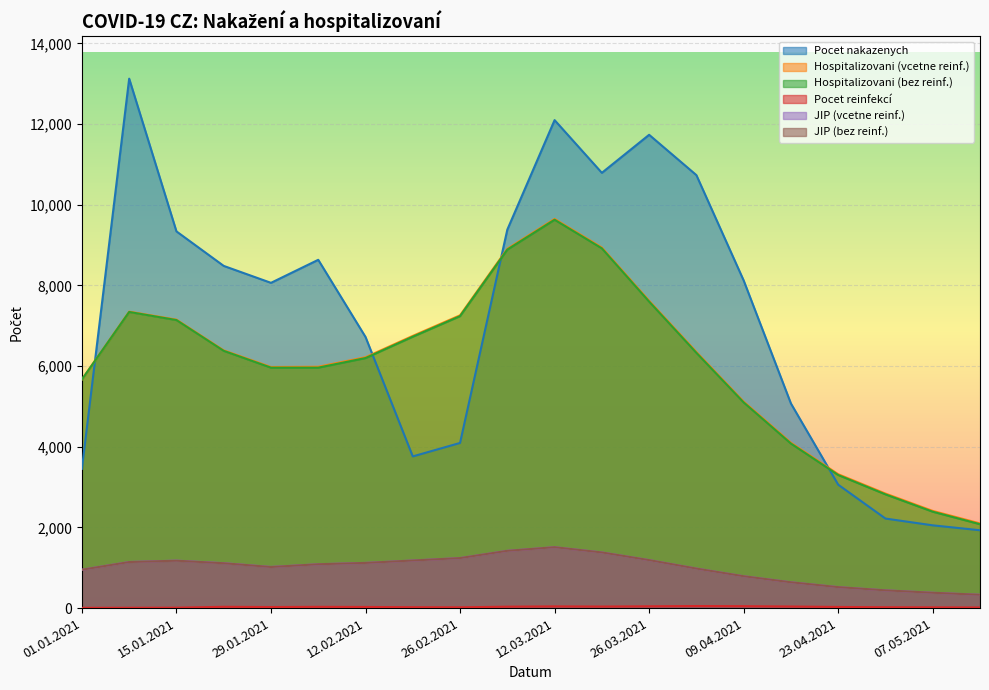

What are all the series names shown in the legend?

Pocet nakazenych, Hospitalizovani (vcetne reinf.), Hospitalizovani (bez reinf.), Pocet reinfekcí, JIP (vcetne reinf.), JIP (bez reinf.)